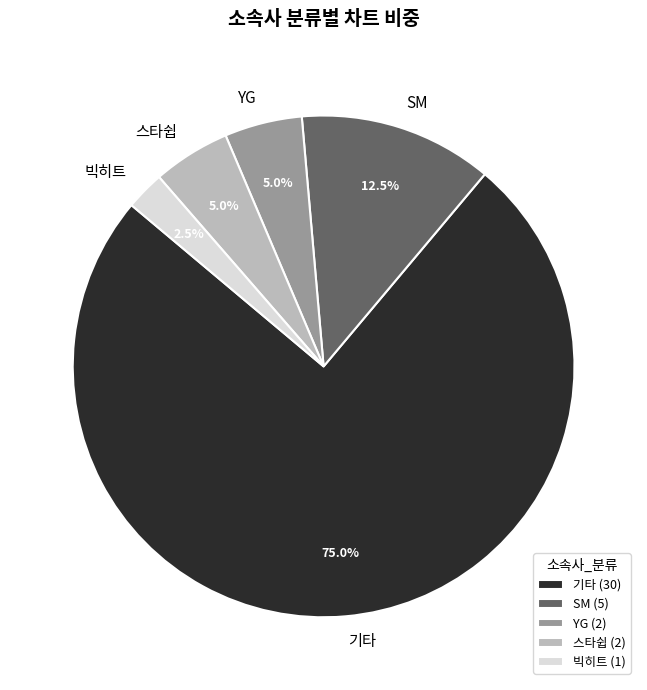

Is there a majority slice in this chart?

Yes